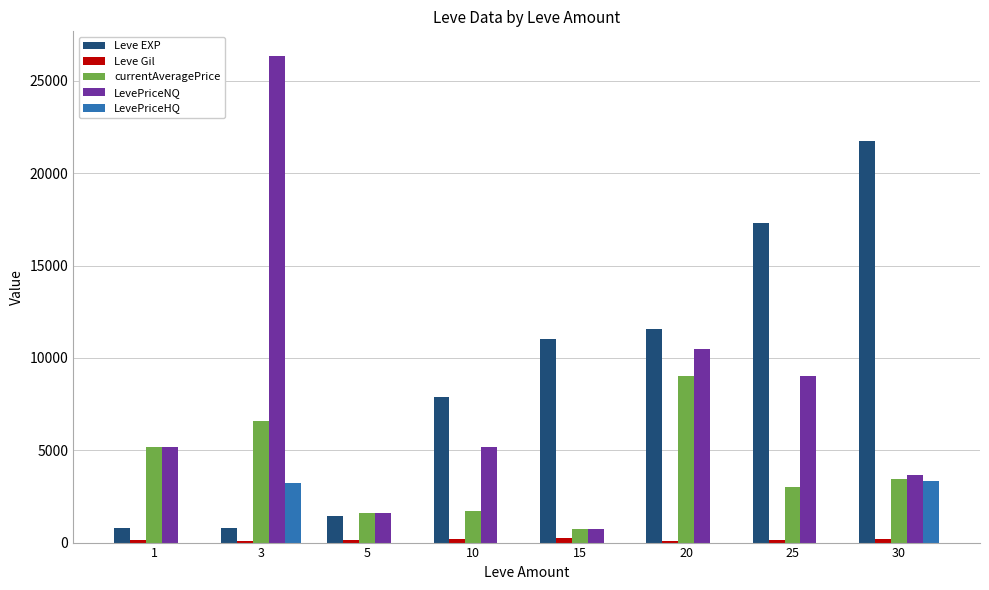

What is the maximum value shown in the chart?

26366